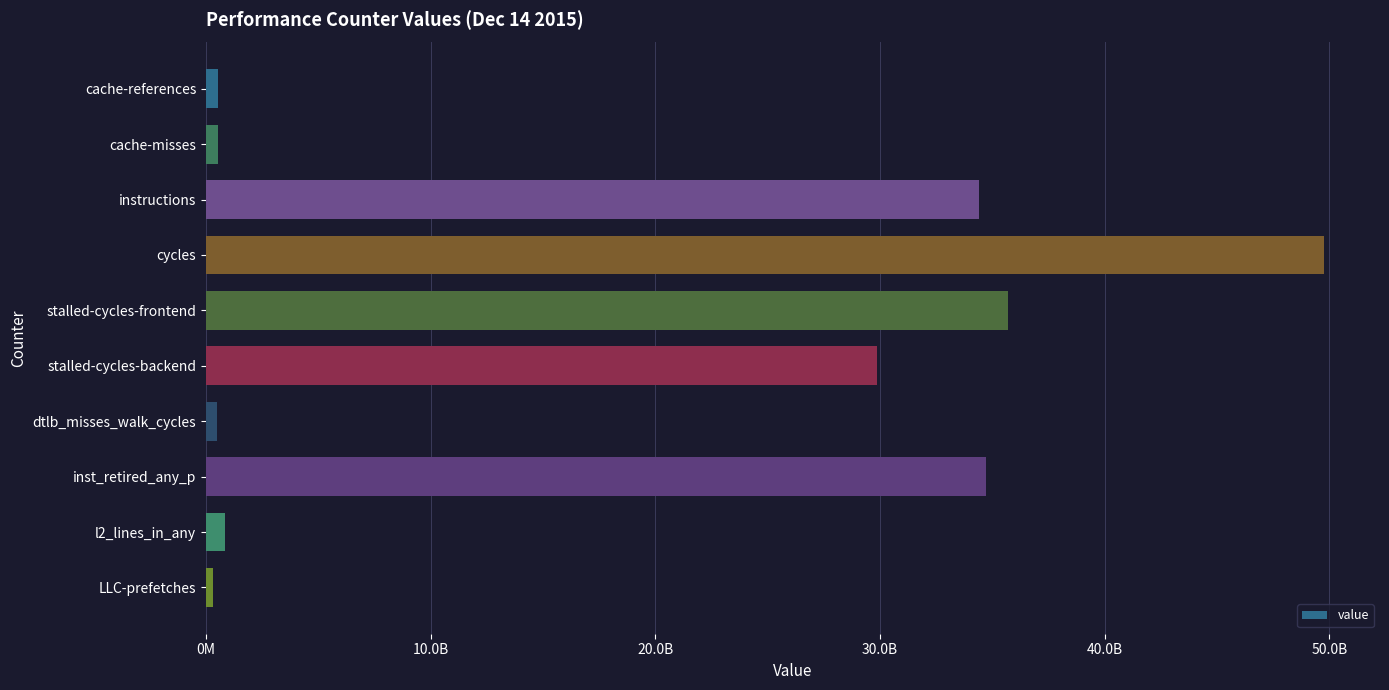

Are the bars horizontal?

Yes